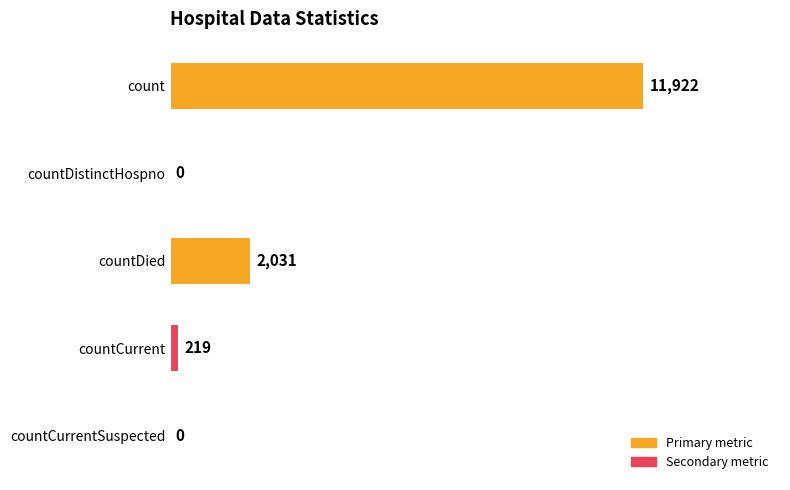

The chart shows a value of 0 at countDistinctHospno. True or false?

True